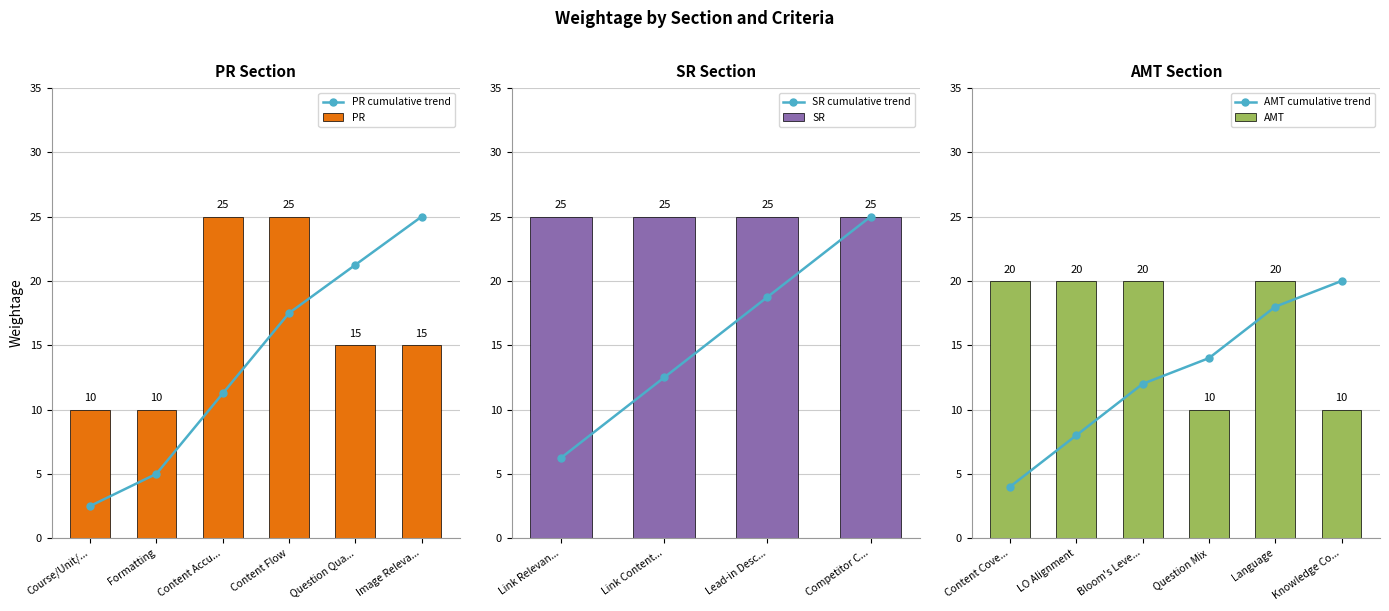

Are the bars horizontal?

No